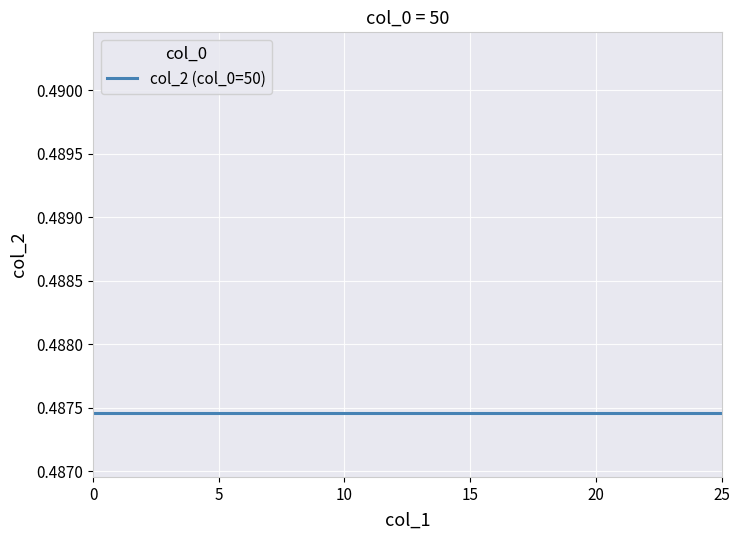

Which category has the highest value across all series?

25